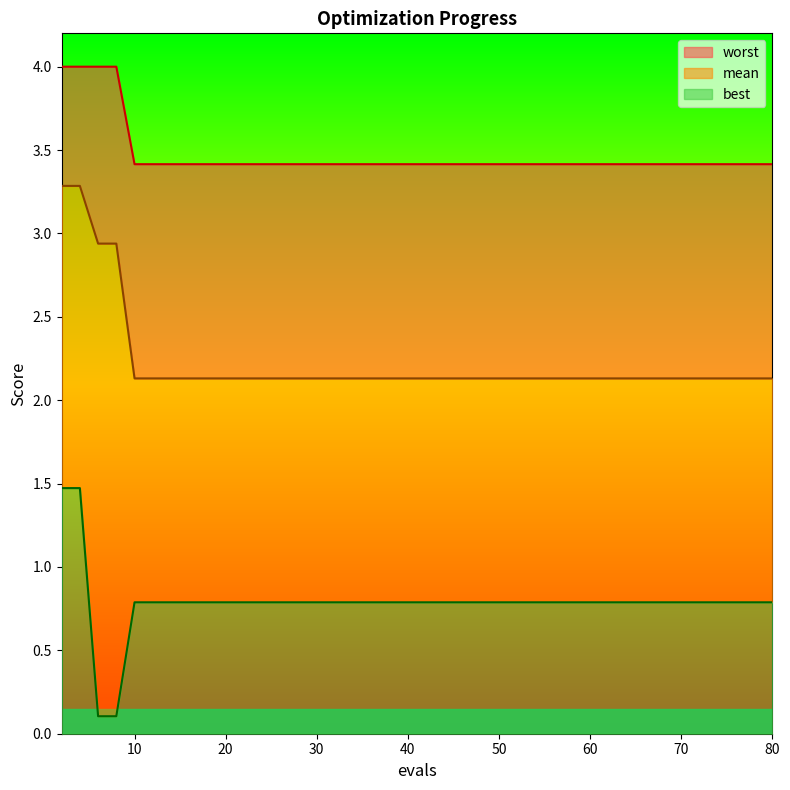

What is the maximum value for worst?

4.0